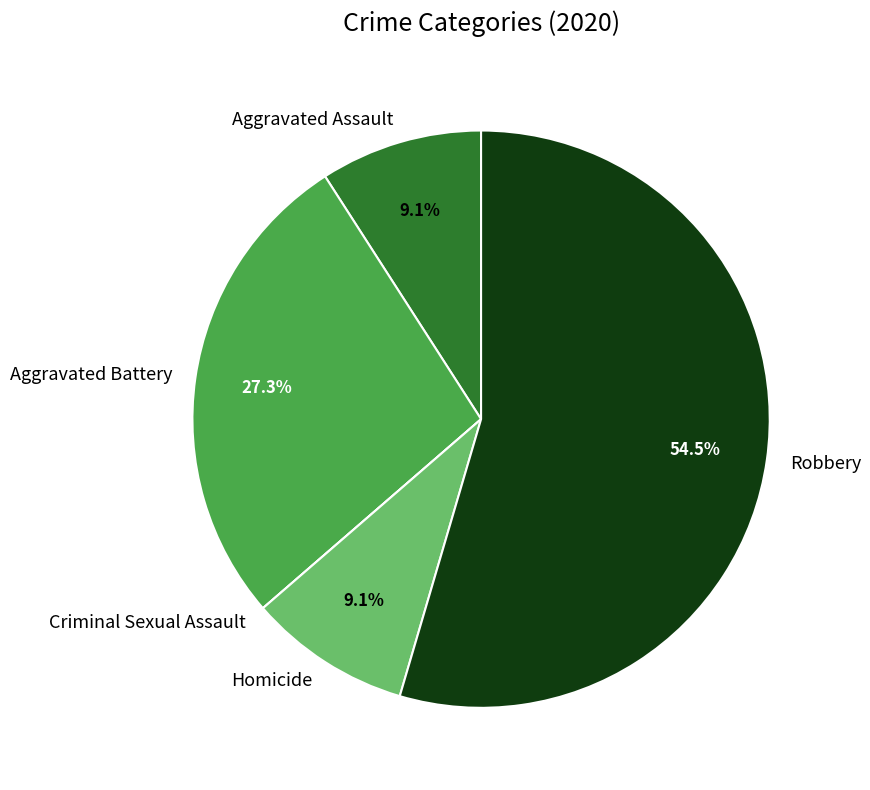

How much of the chart is everything except Aggravated Assault?

90.9%